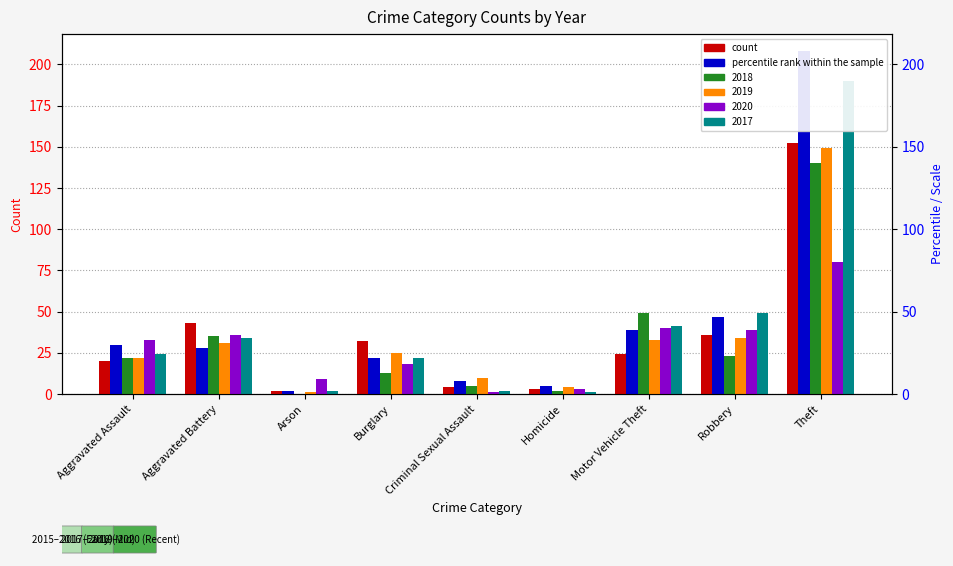

At how many categories does at least one series exceed 47?

3